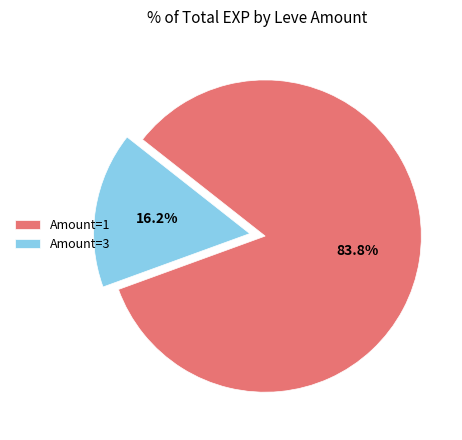

Between Amount=1 and Amount=3, which is larger?

Amount=1